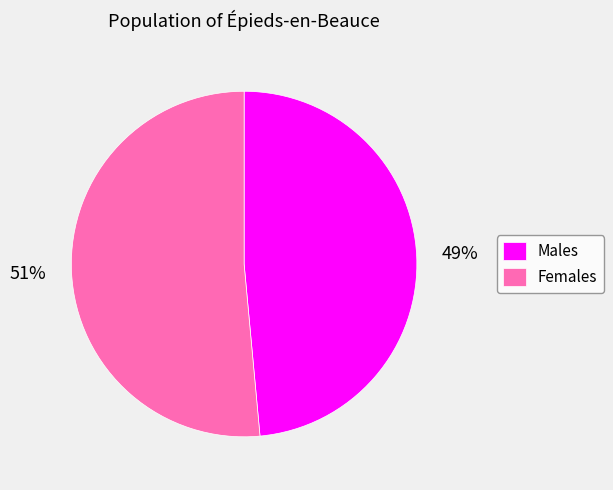

Count the number of slices in the pie.

2